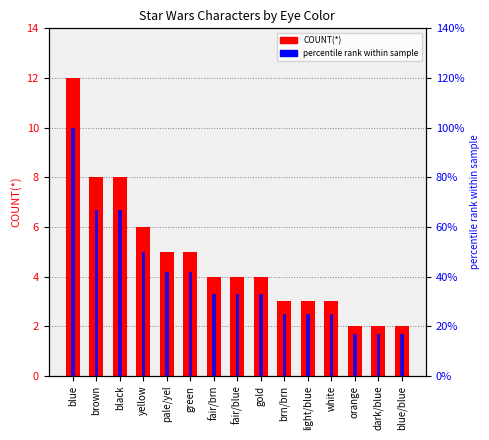

List the labels in order of percentile rank value, largest first.

blue, brown, black, yellow, pale/yel, green, fair/brn, fair/blue, gold, brn/brn, light/blue, white, orange, dark/blue, blue/blue